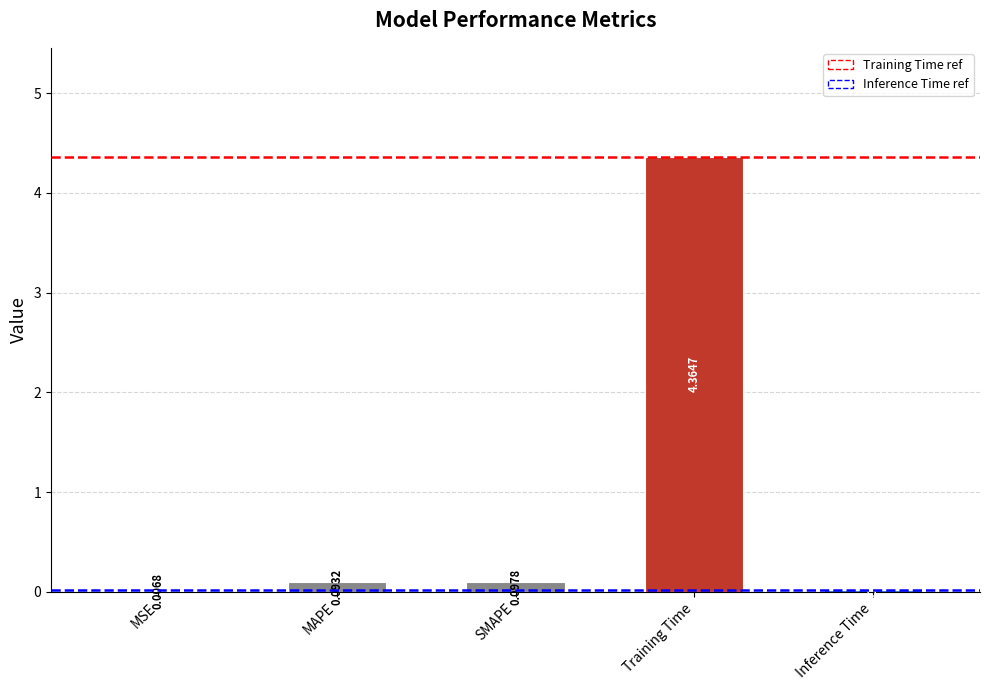

Rank the categories by value from highest to lowest.

Training Time, SMAPE, MAPE, Inference Time, MSE